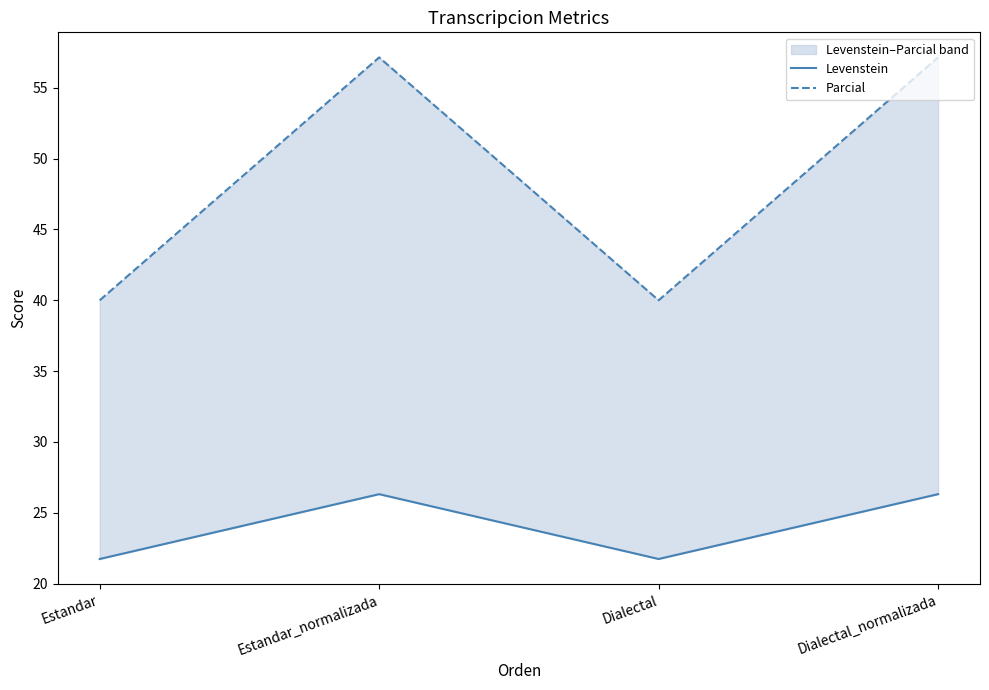

Is the value of Levenstein at Estandar greater than the value of Parcial at Dialectal?

No